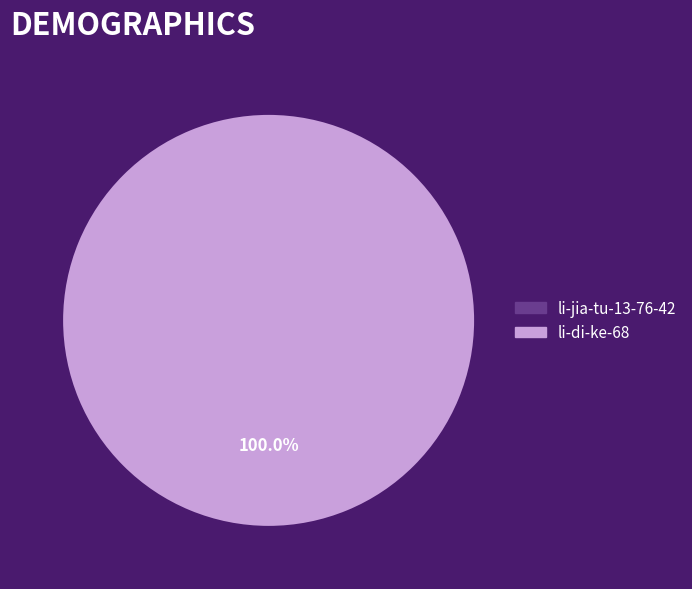

Does any single category account for the majority?

Yes